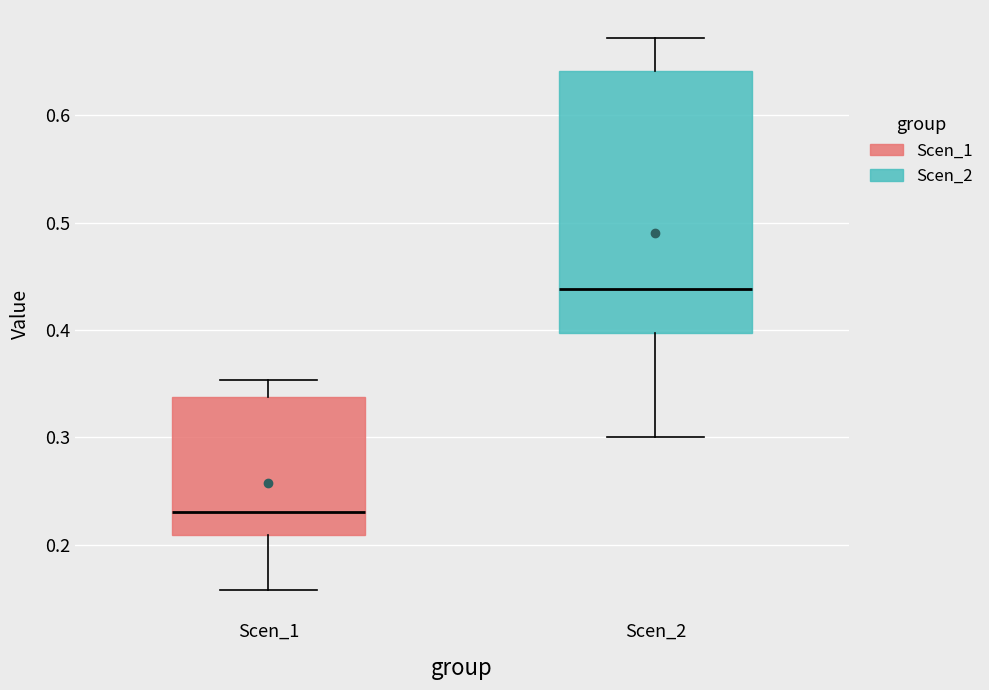

Reading left to right, read every box against the y-axis: the position of its median line, the range the box covers, and the ends of its whiskers. The values are not printed on the chart, so give them approximately, as read against the axis.

Scen_1: median 0.23, box 0.21 to 0.34, whiskers 0.16 to 0.35
Scen_2: median 0.44, box 0.40 to 0.64, whiskers 0.30 to 0.67